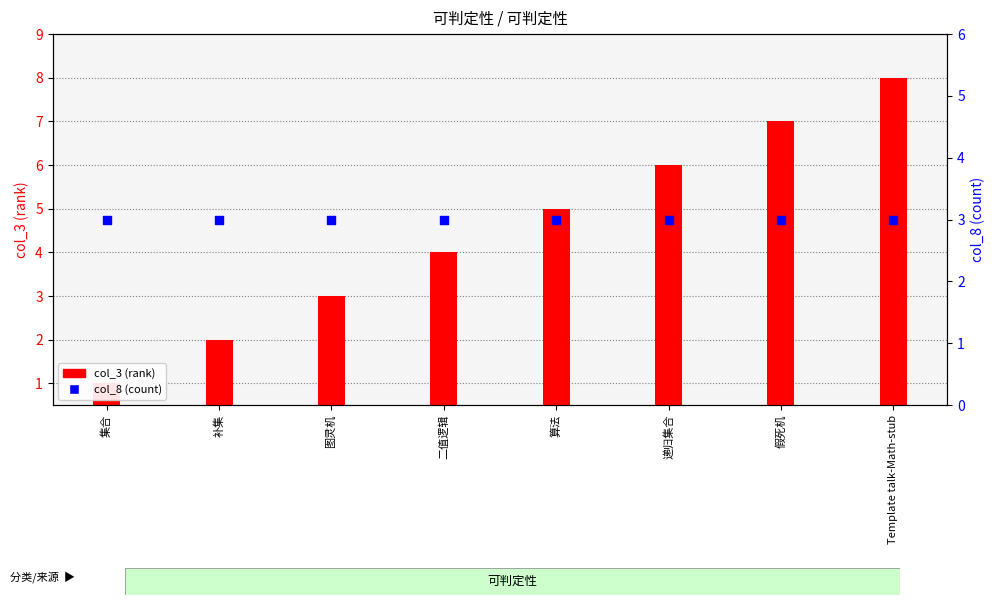

Which series has the largest total across all categories?

col_3 (rank)